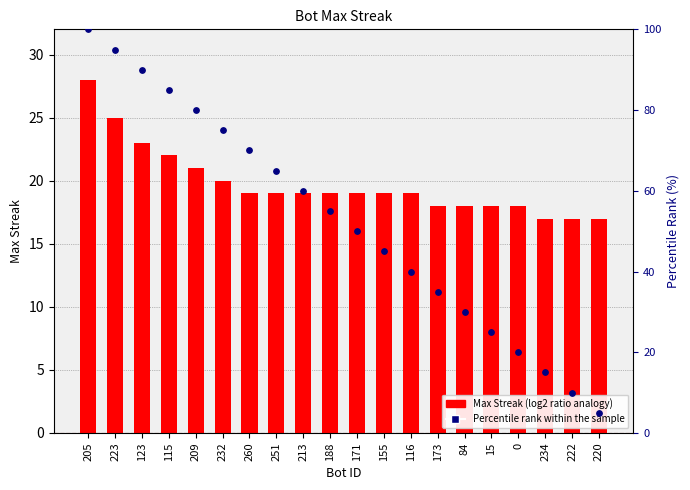

Which series contains the lowest Y value?

Percentile rank within sample